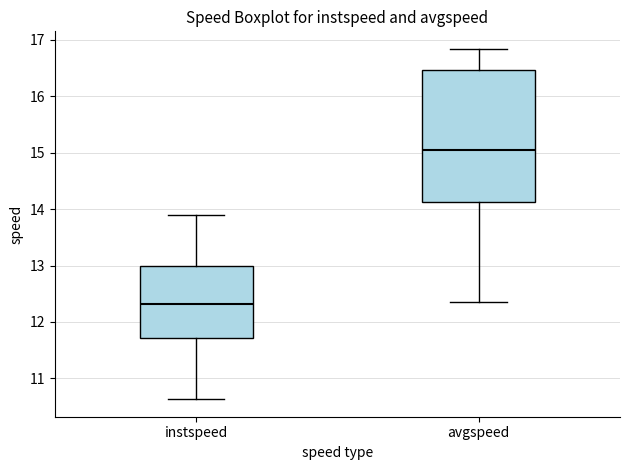

Which box is the tallest, from its lower edge to its upper edge?

avgspeed